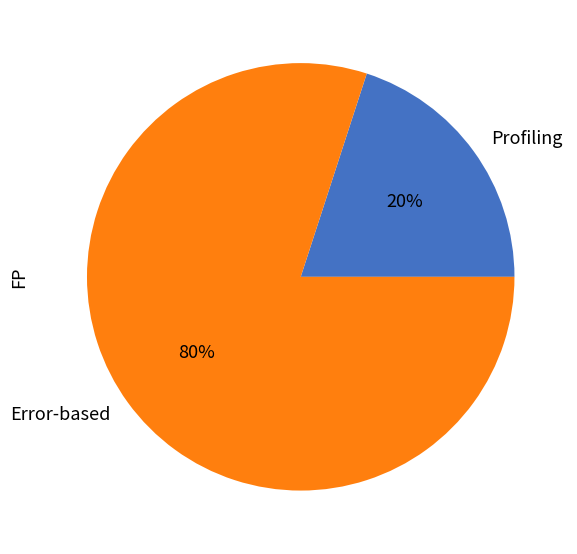

Rank the categories by value from highest to lowest.

Error-based, Profiling